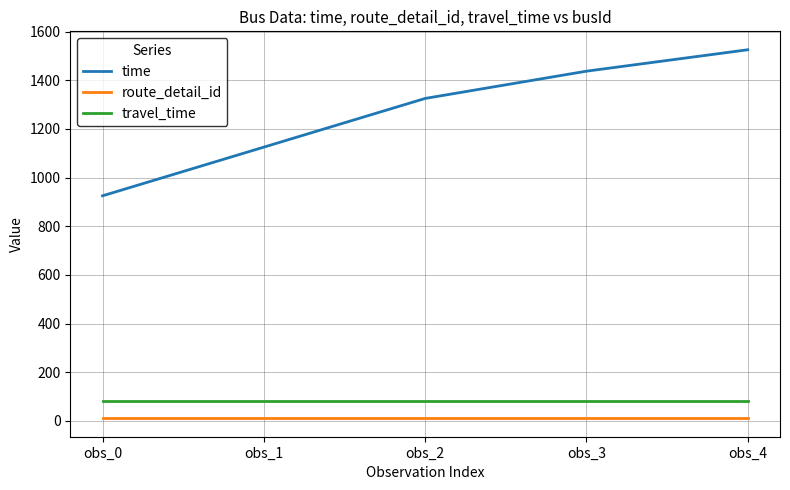

What is the difference between the time values at obs_1 and obs_3?

312